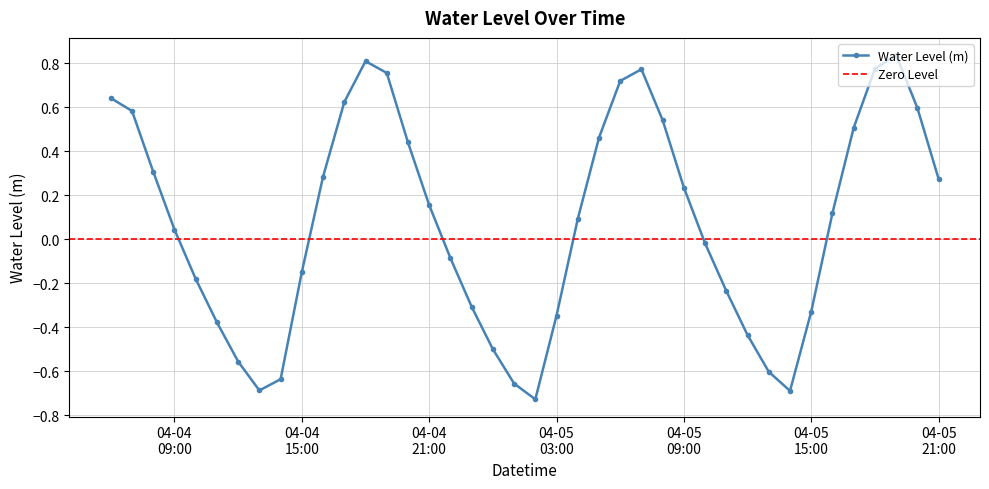

How many distinct data groups are displayed?

1